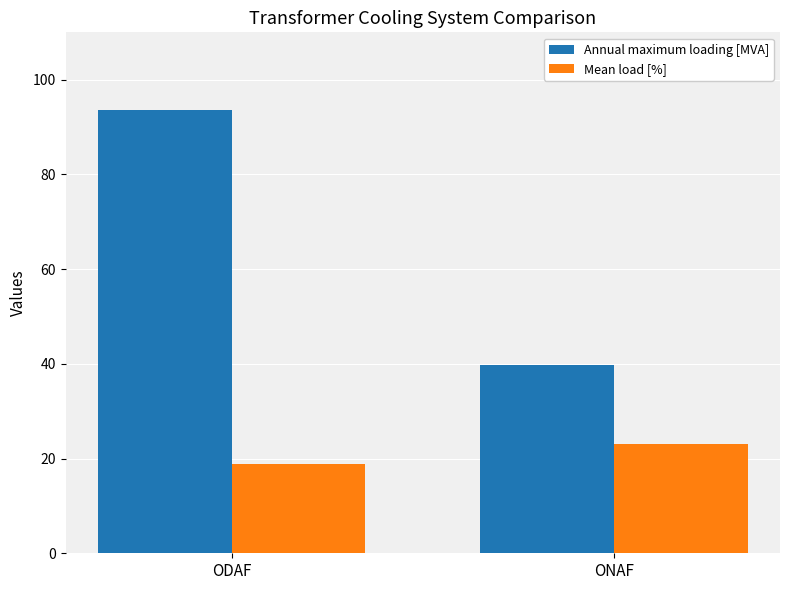

How many groups of bars are there?

2